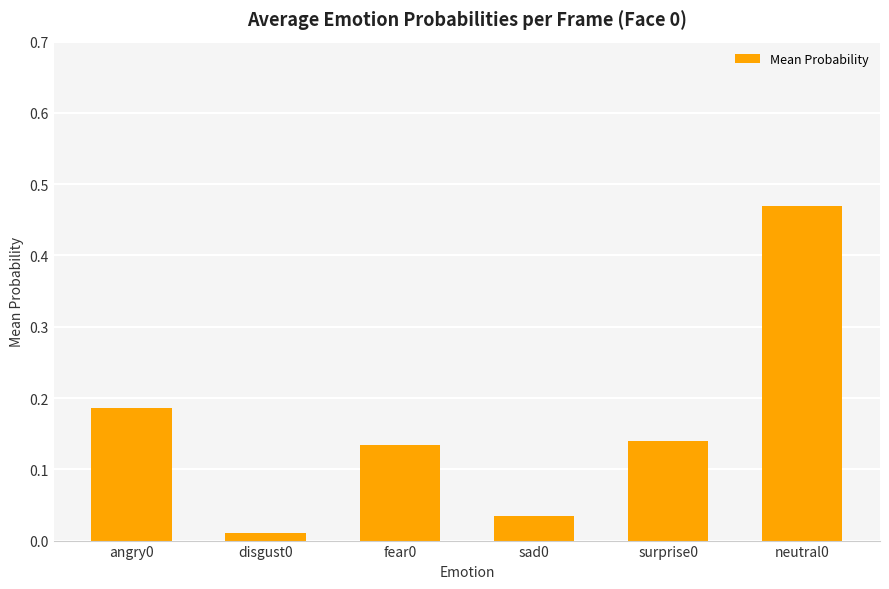

What is the change in value from sad0 to neutral0?

+0.4